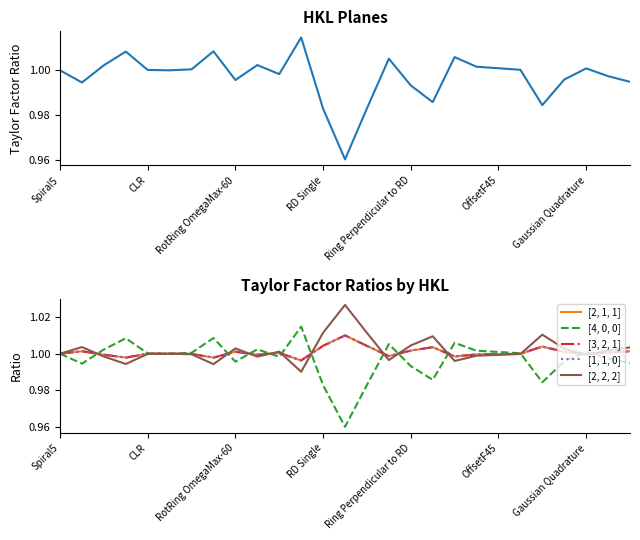

What is the highest value of the [1, 1, 0] series?

1.0